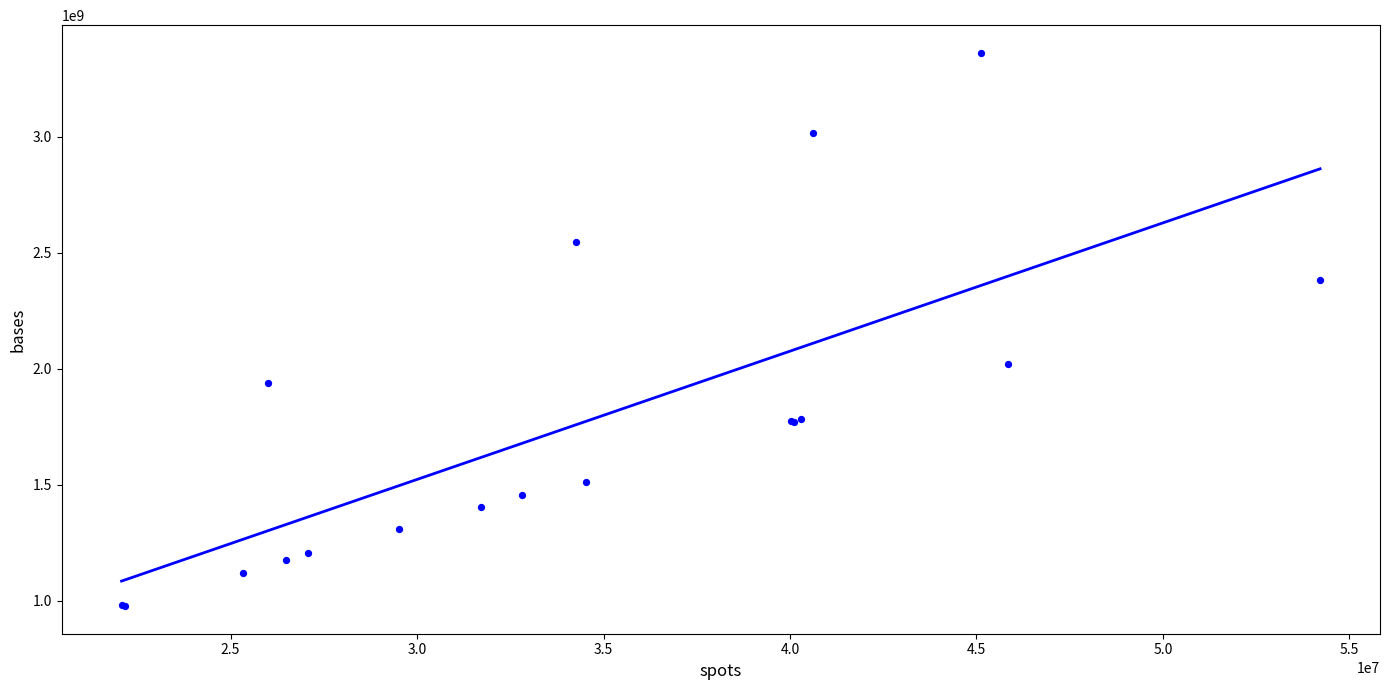

What Y value in the scatter plot is closest to 2169502709?

2020539798